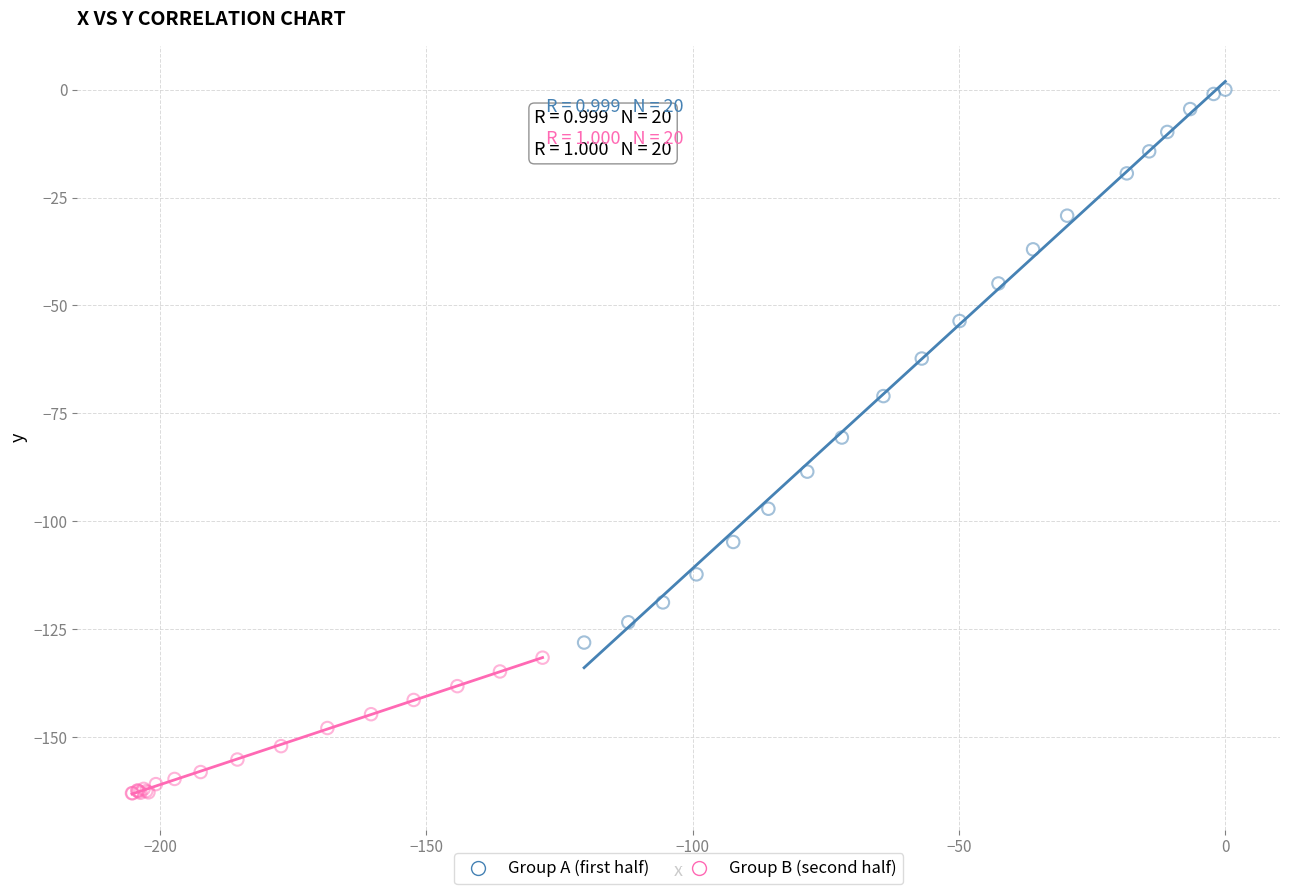

Which series has the largest Y range (max minus min)?

Group A (first half)